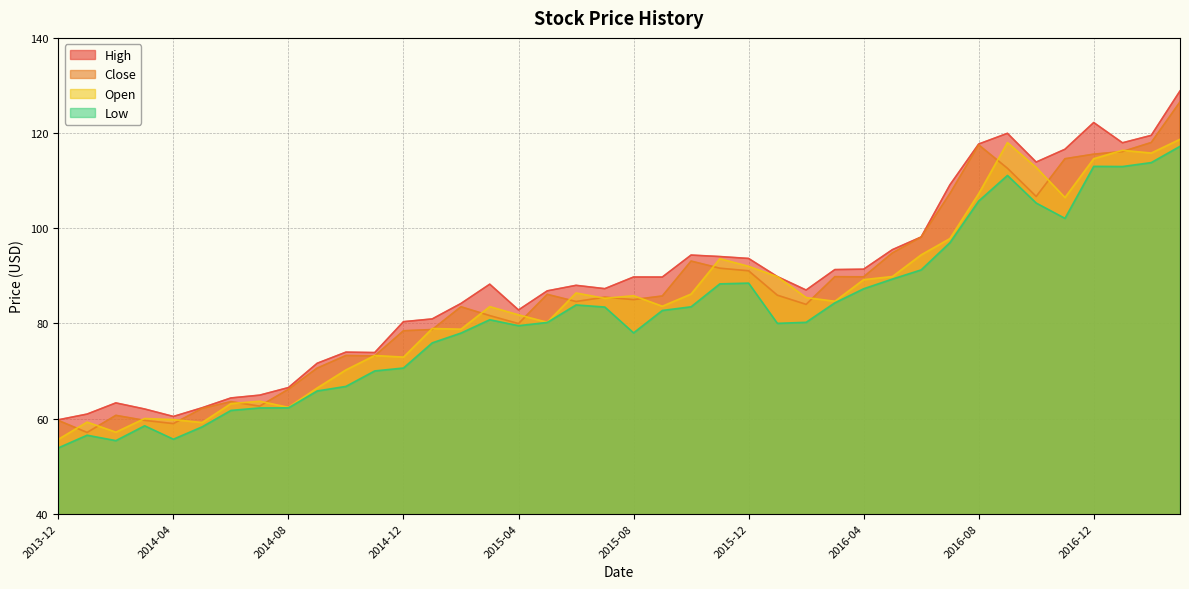

What is the sum of the Close values at 2014-06 and 2014-01?

120.6